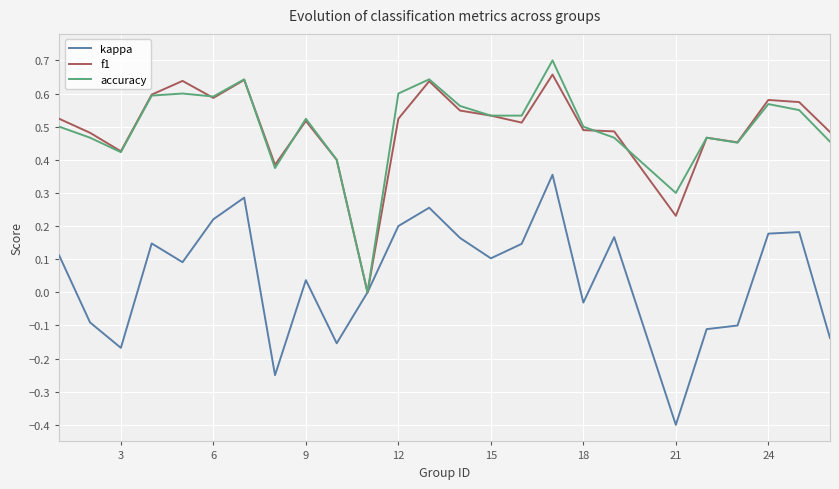

Which series has the largest range (max minus min)?

kappa